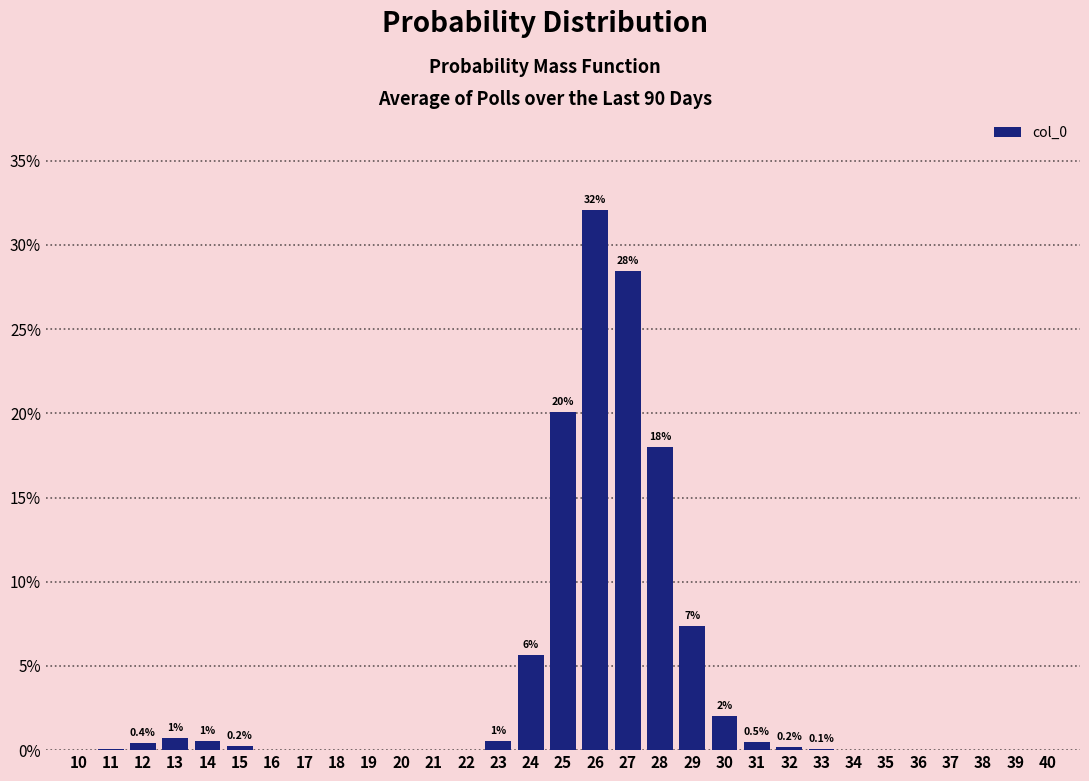

What is the sum of all values?

116.9